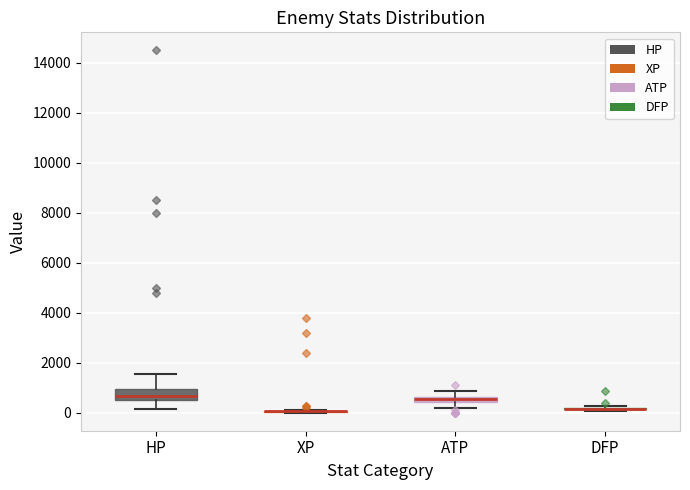

Which box is the tallest, from its lower edge to its upper edge?

HP